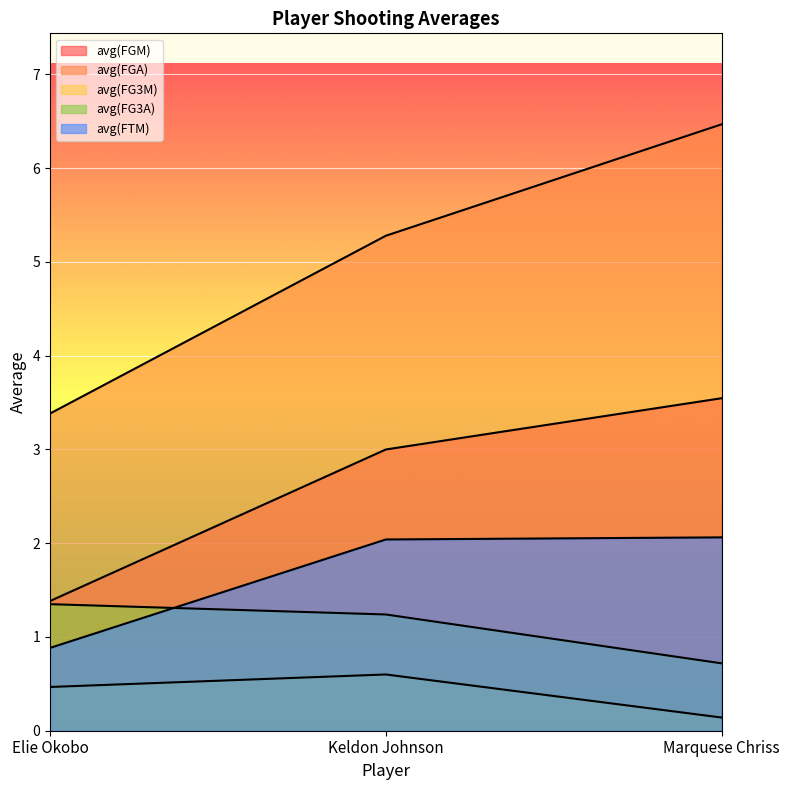

At which category does the chart reach its minimum across all series?

Marquese Chriss